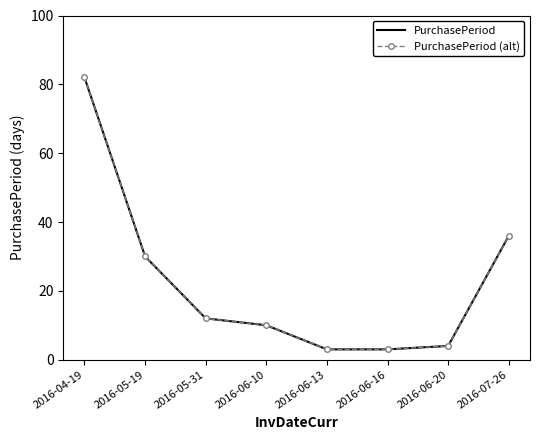

At which label is PurchasePeriod closest to 42?

2016-07-26